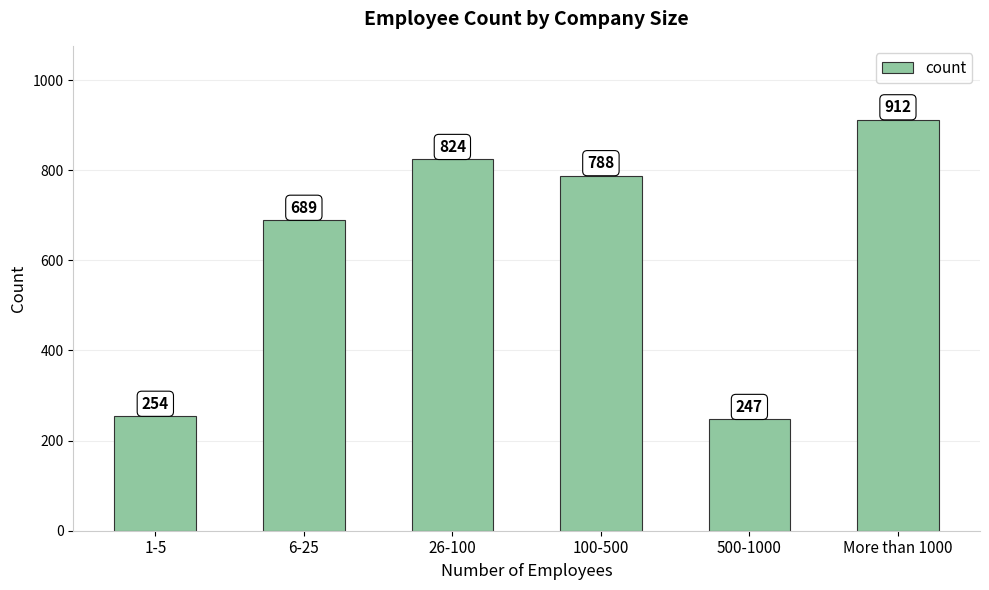

Rank the categories by value from highest to lowest.

More than 1000, 26-100, 100-500, 6-25, 1-5, 500-1000